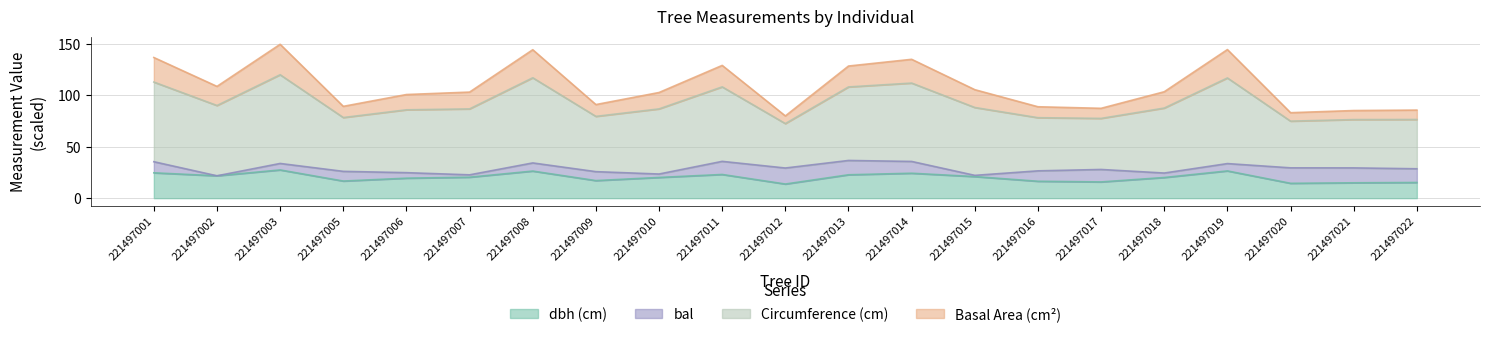

What is the difference between the highest and lowest values at 221497005?

72.6